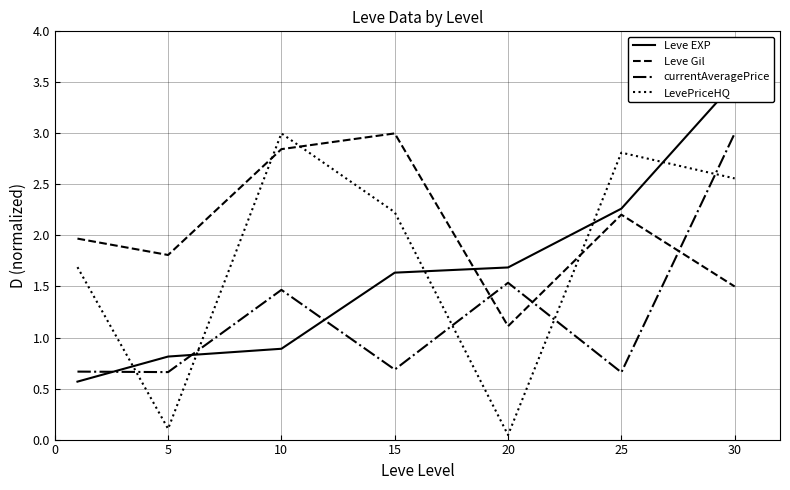

In LevePriceHQ, how many points are lower than both neighbors (excluding endpoints)?

2